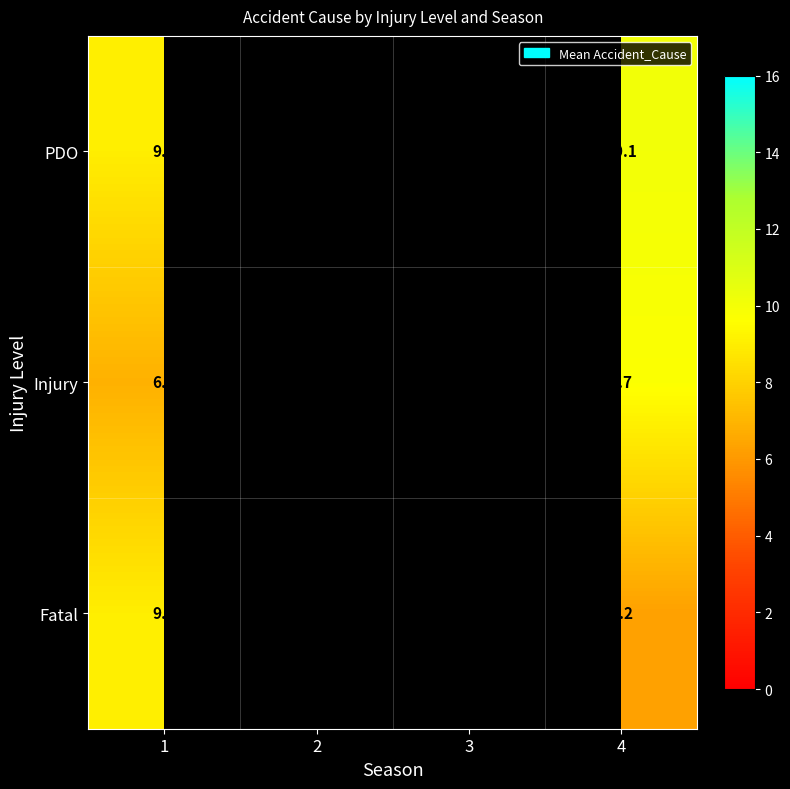

The Fatal series shows 1.3 at 4. True or false?

False